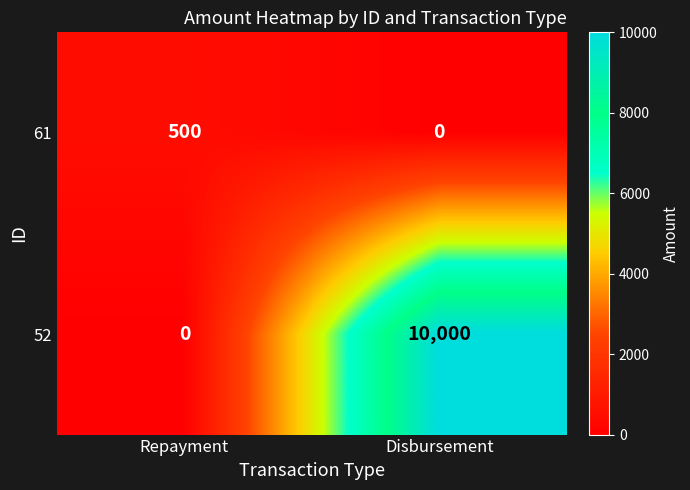

What is the difference between the maximum and minimum values in the 61 series?

500